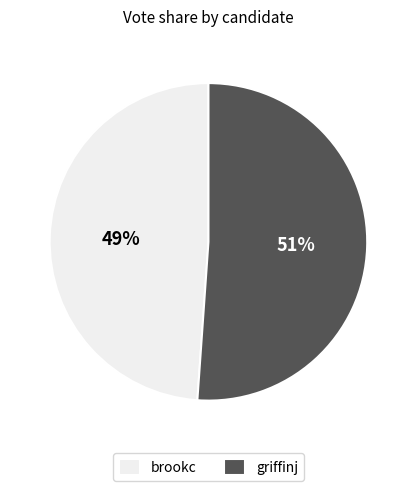

Does griffinj account for over 50% of the chart?

Yes